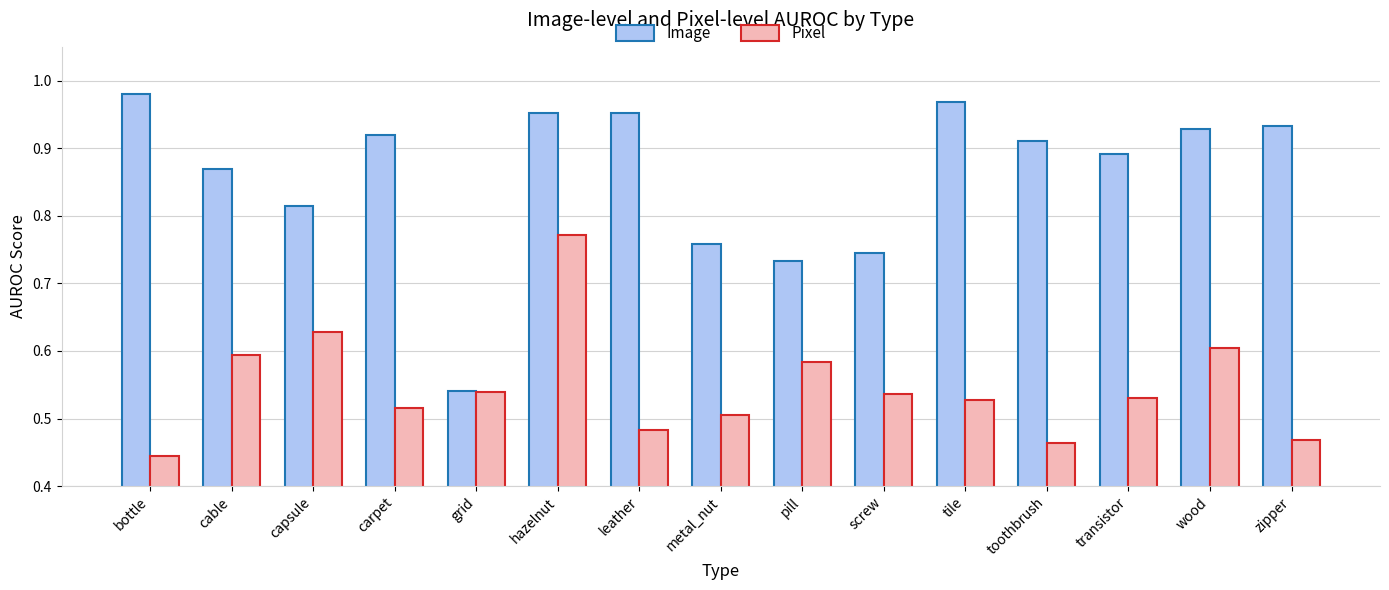

The Image series shows 0.4 at pill. True or false?

False